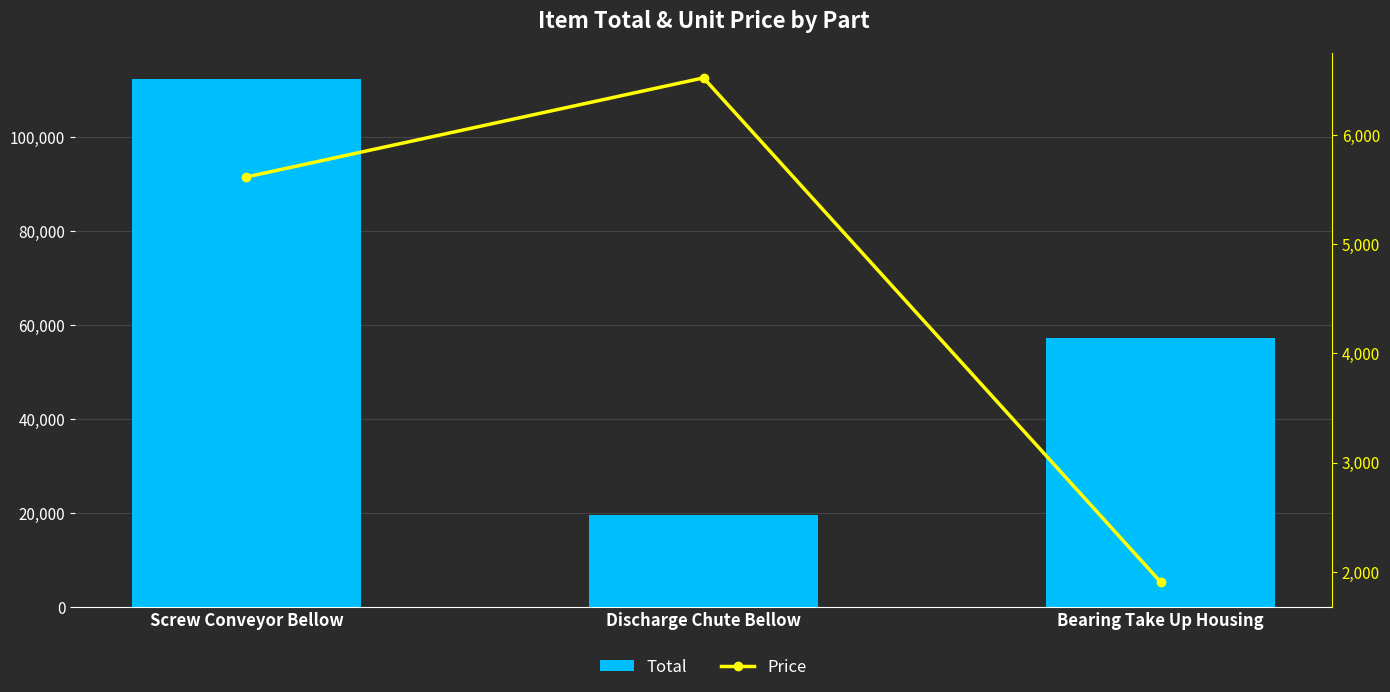

At which label does Total first exceed 57240?

Screw Conveyor Bellow